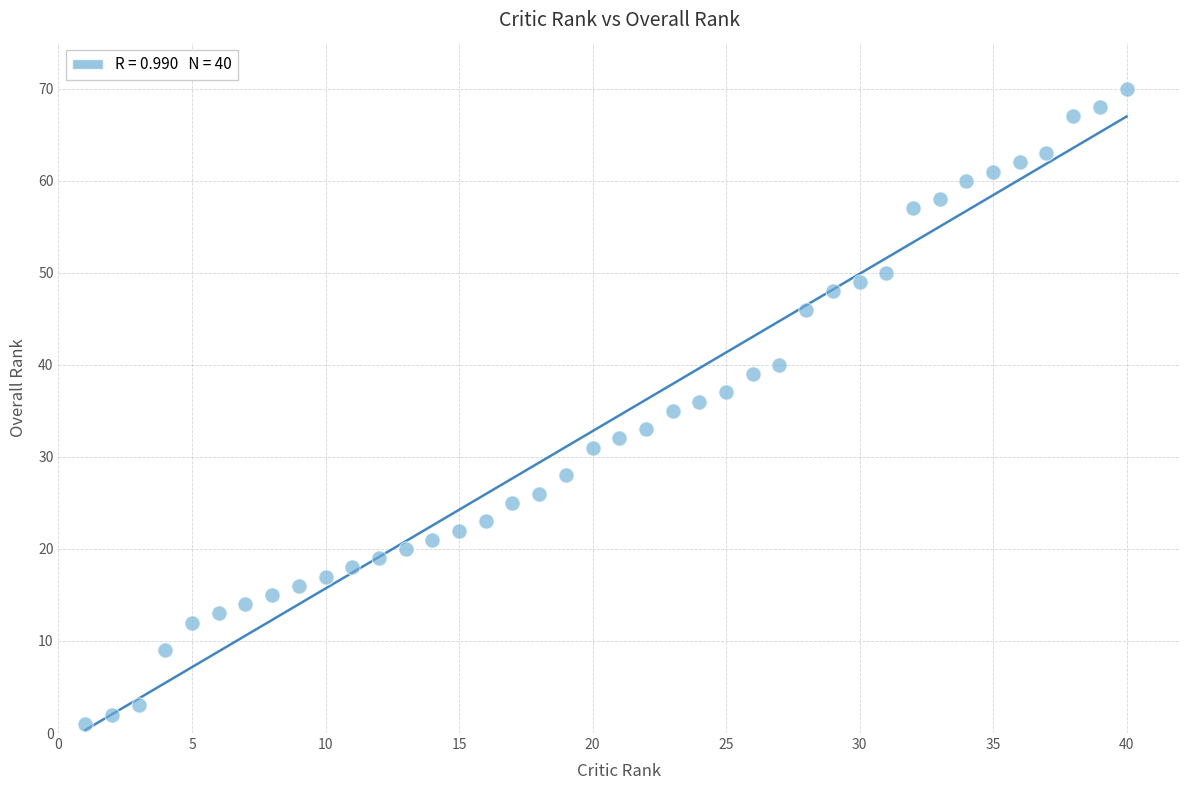

What is the range of X values (max minus min)?

39